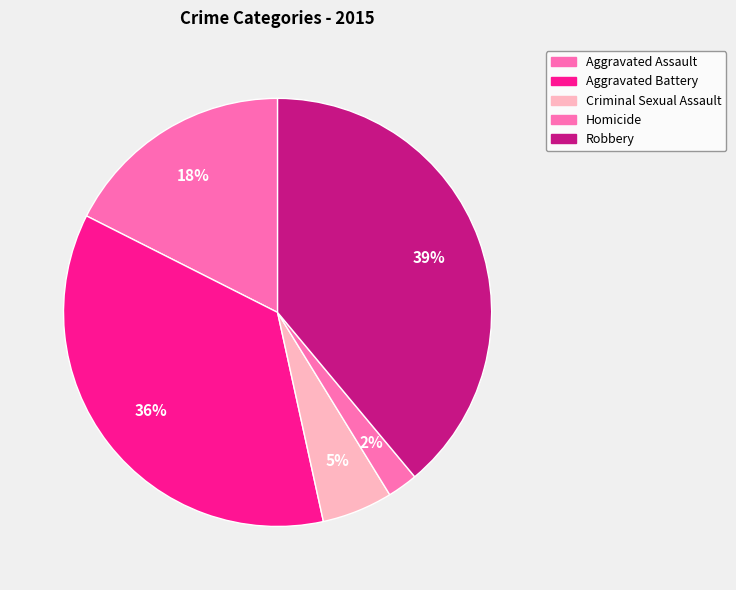

Rank the categories by value from lowest to highest.

Homicide, Criminal Sexual Assault, Aggravated Assault, Aggravated Battery, Robbery